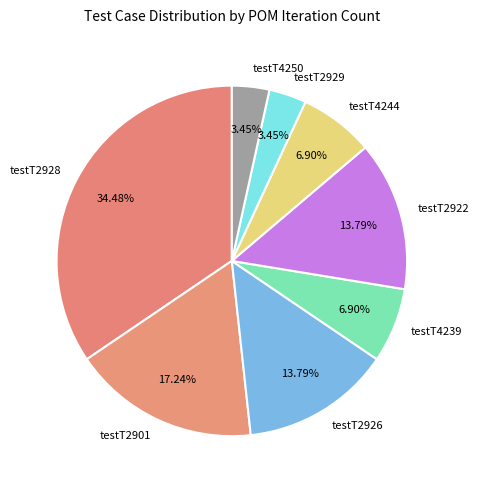

What percentage is the testT2928 slice, to the nearest percent?

34%